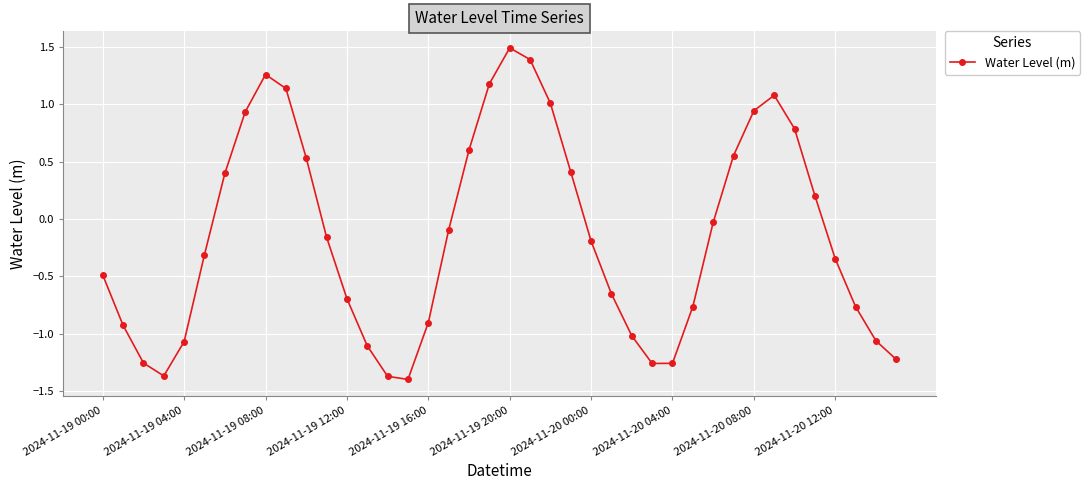

What is the greatest value displayed?

1.5